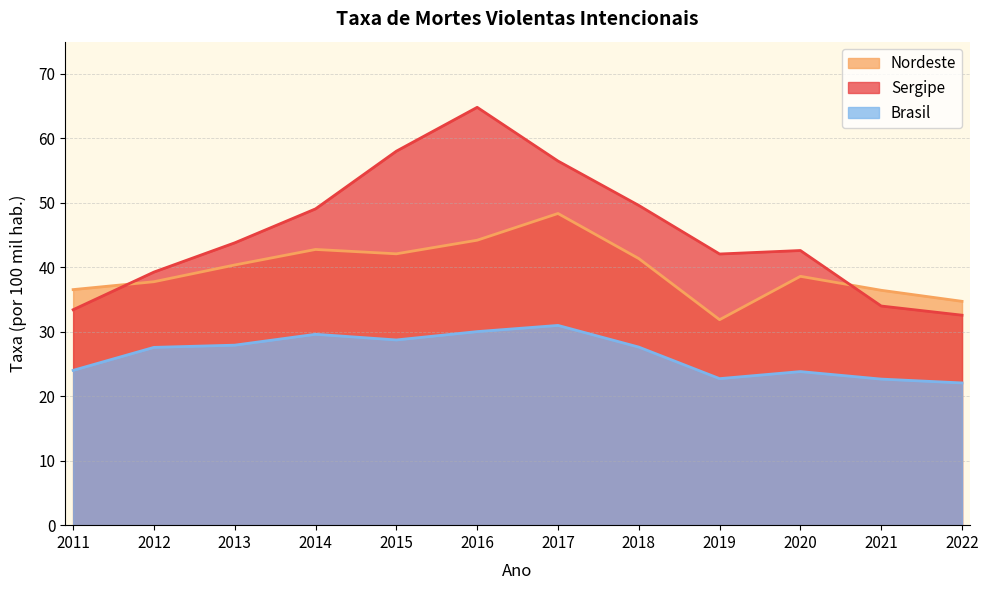

Is it true that Brasil equals 7.5 at 2022?

False